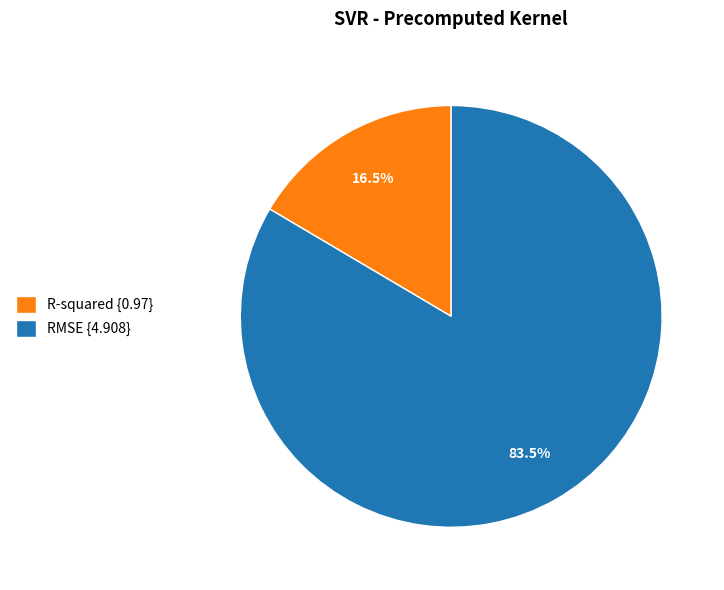

To the nearest percent, what is the difference between the R-squared and RMSE slice percentages?

67%